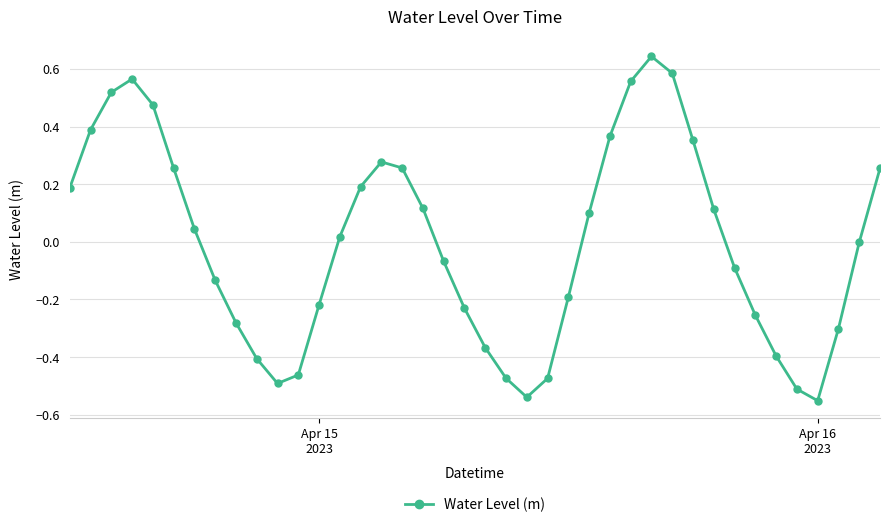

True or false: there are more than 0 points higher than both neighbors.

True